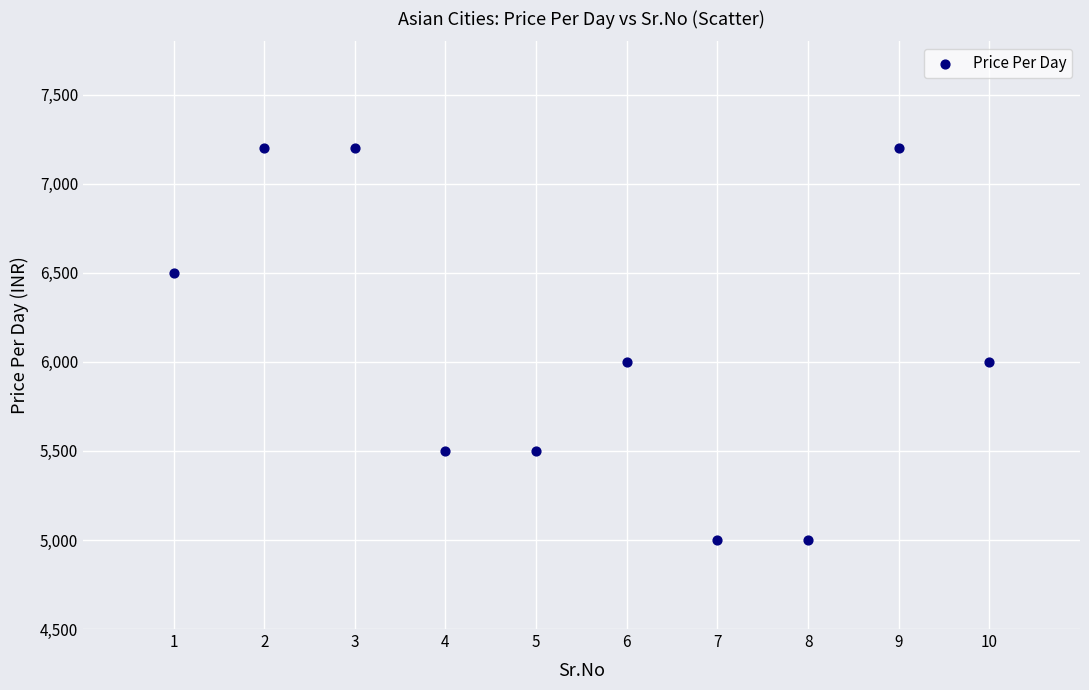

What is the average Y value?

6110